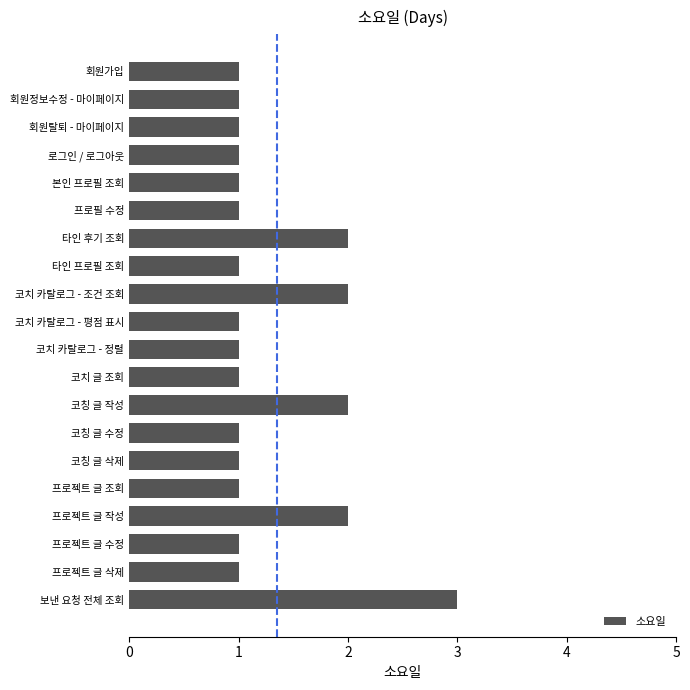

Does the chart contain any negative values?

No